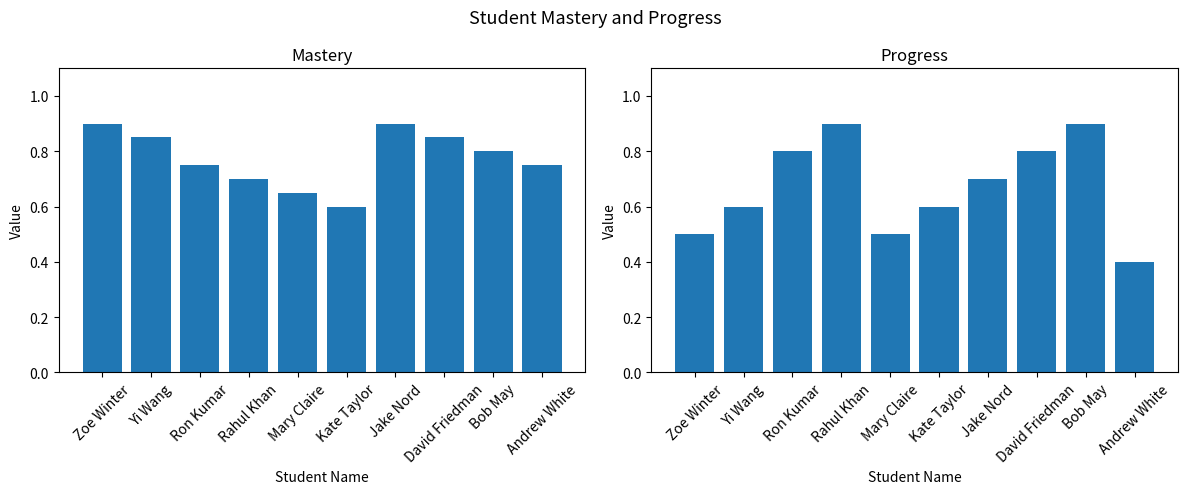

Count the Mastery values in the range 0 to 1.

10